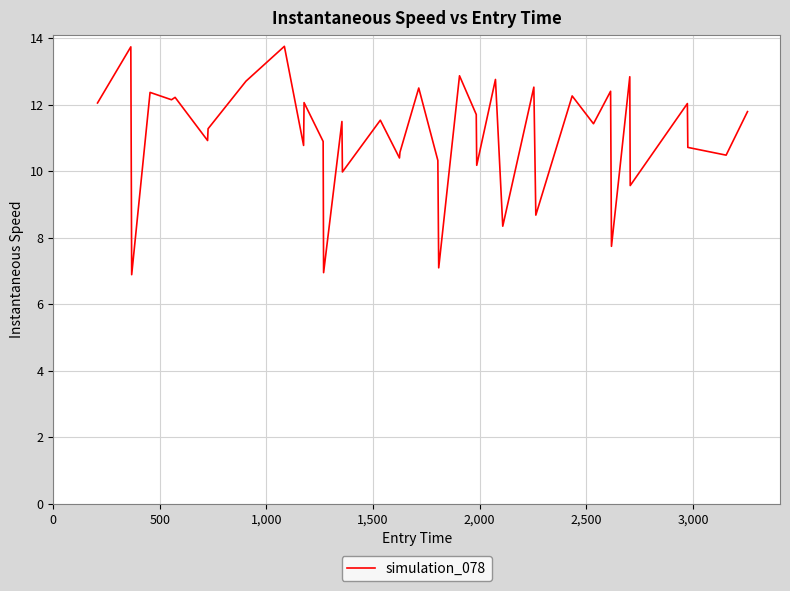

What is the difference between the maximum and second lowest values?

6.8